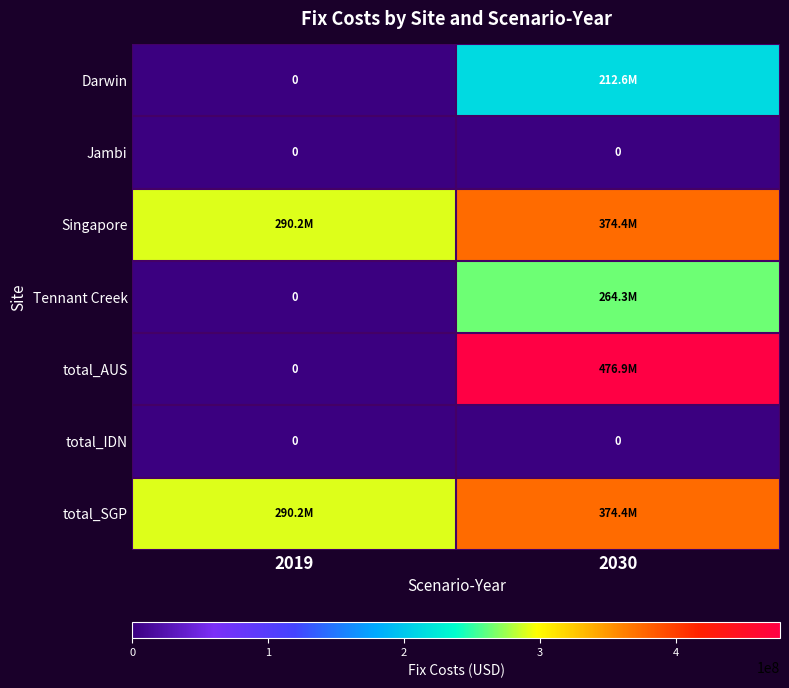

Is the value of total_AUS at 2030 greater than the value of Singapore at 2030?

Yes